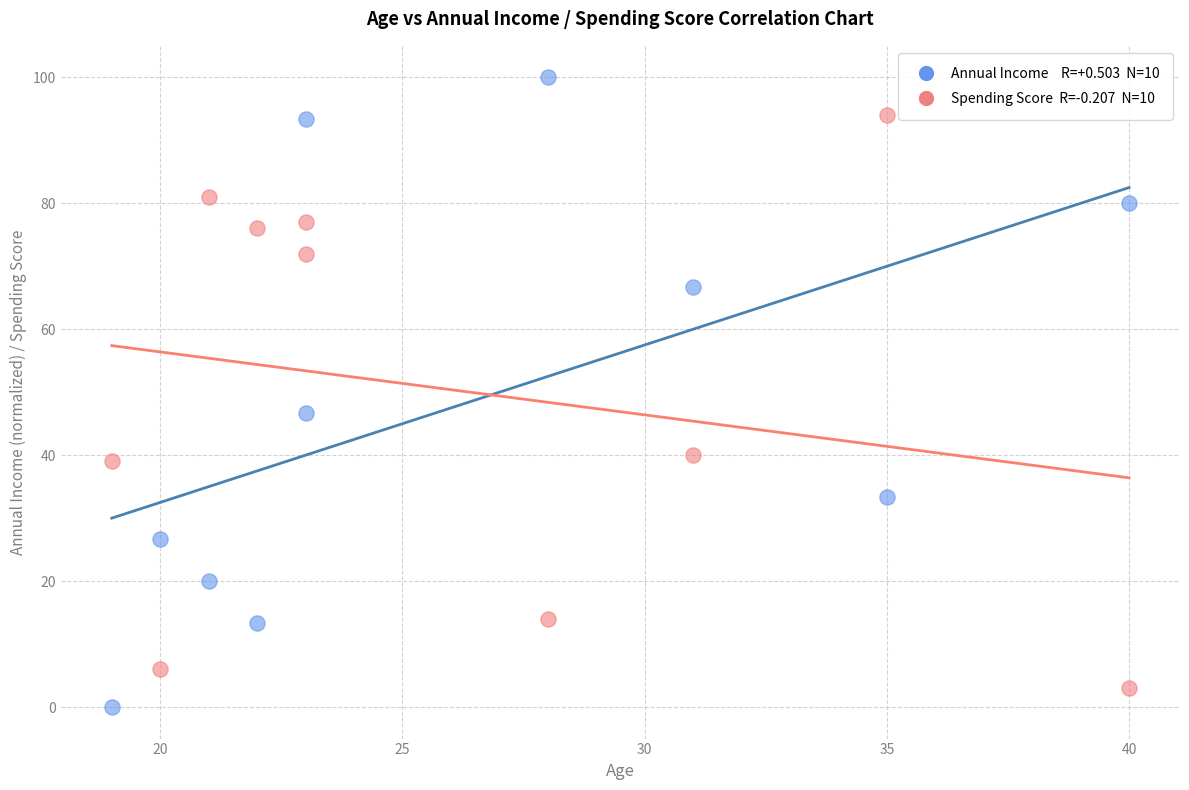

Across all data points, what is the range of X values (max minus min)?

21.0